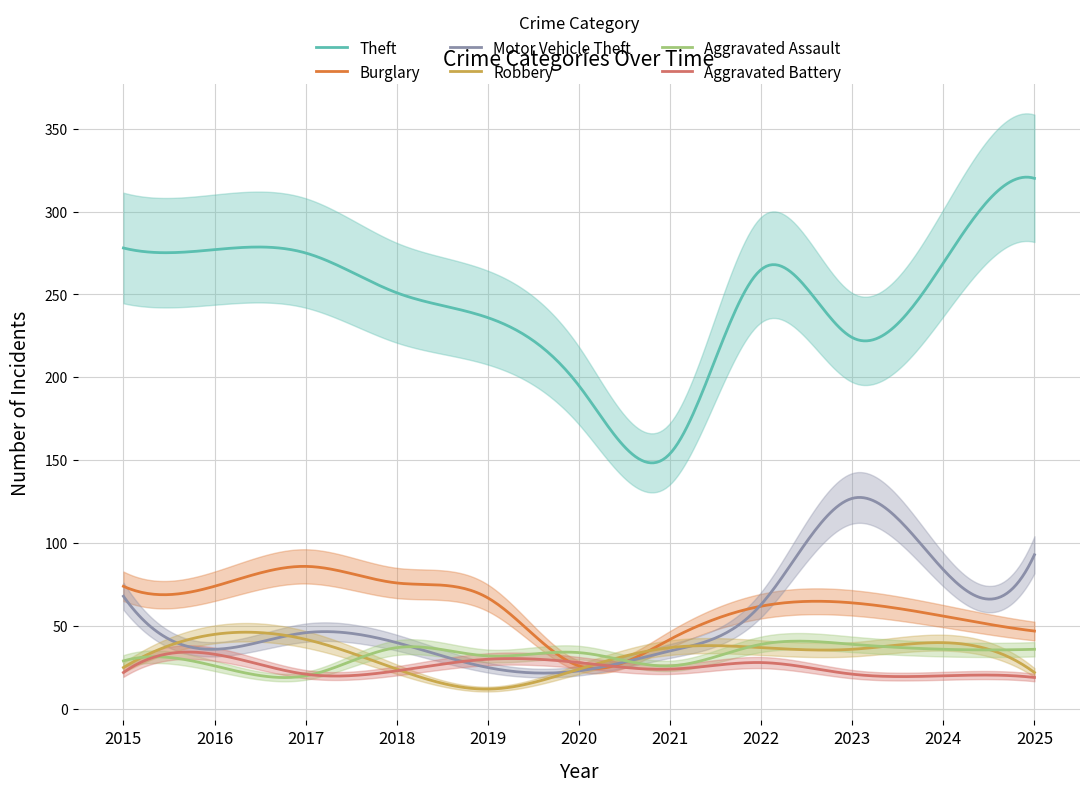

Between 2016 and 2019, which is larger?

2016